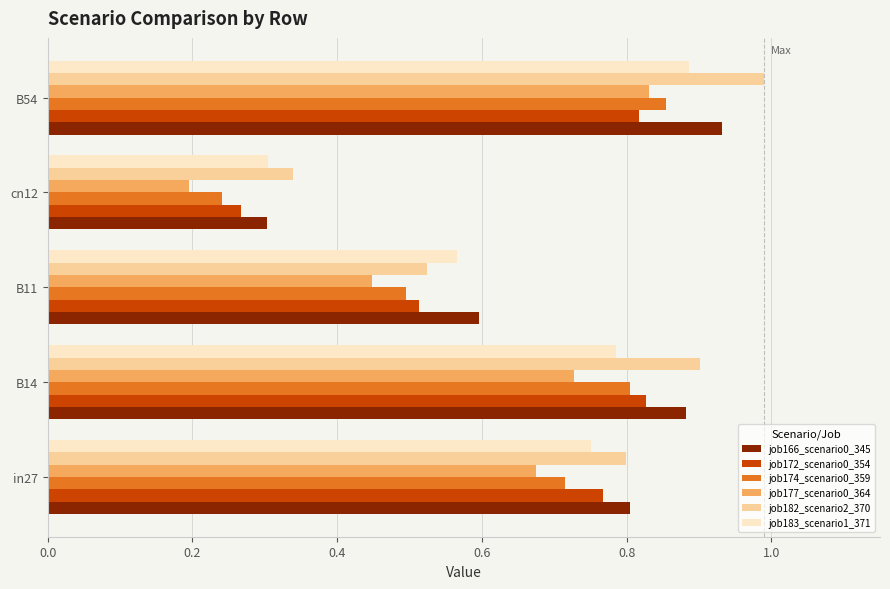

How many job172_scenario0_354 values are between 0 and 1?

5